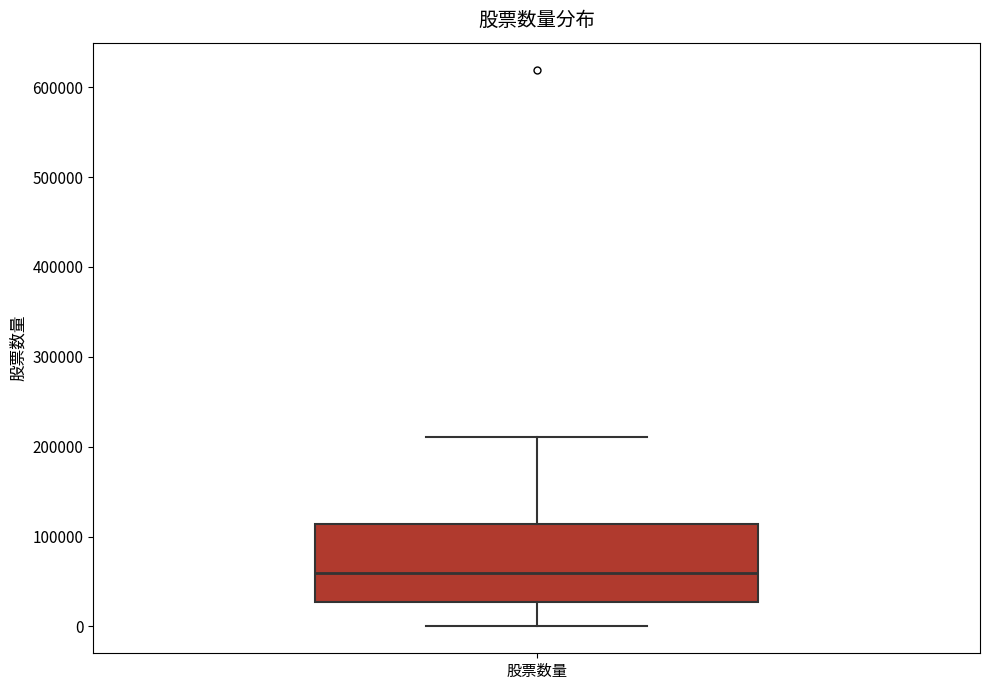

Where does the upper whisker of the box for 股票数量 end on the y-axis? The values are not printed on the chart, so give them approximately, as read against the axis.

210000